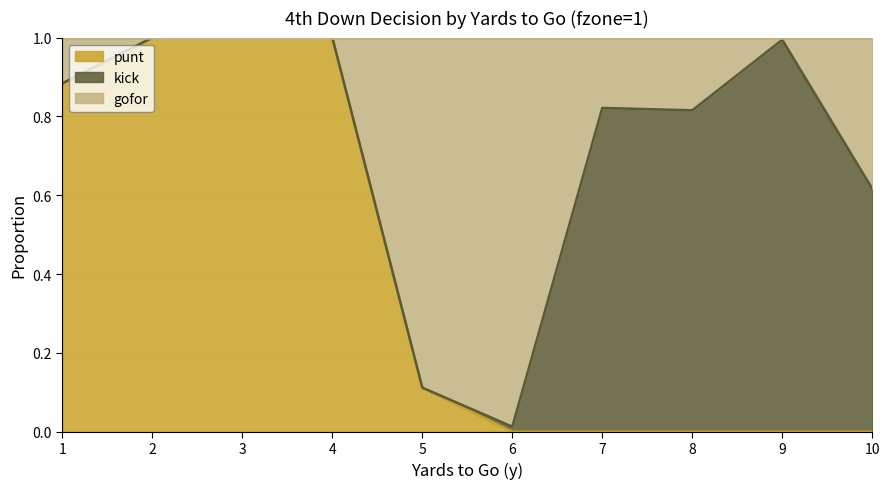

What are all the series names shown in the legend?

punt, kick, gofor